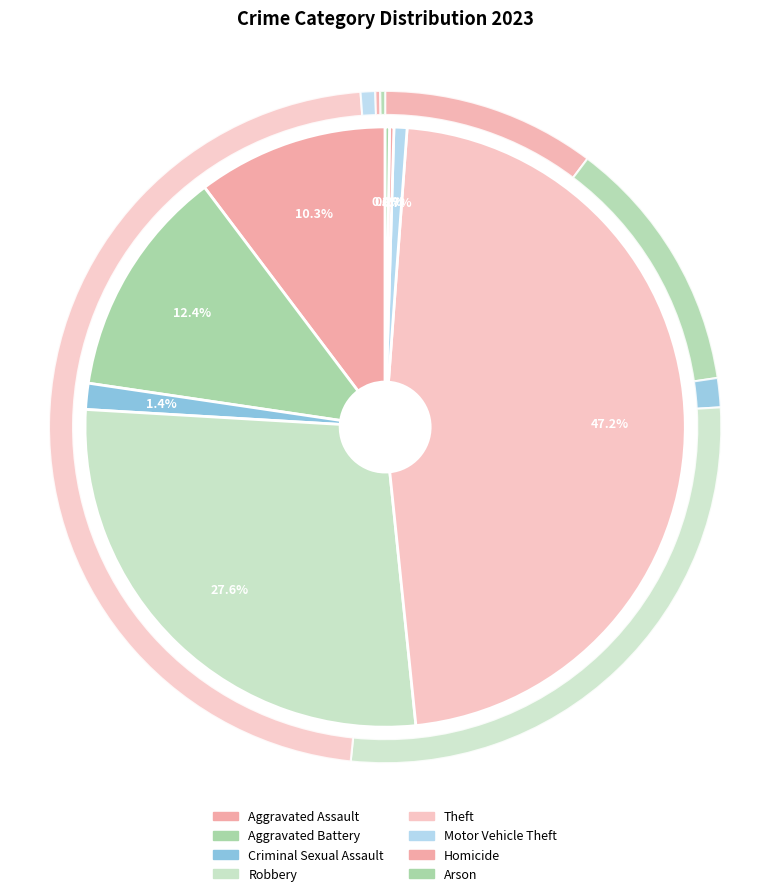

Does any single category account for the majority?

No